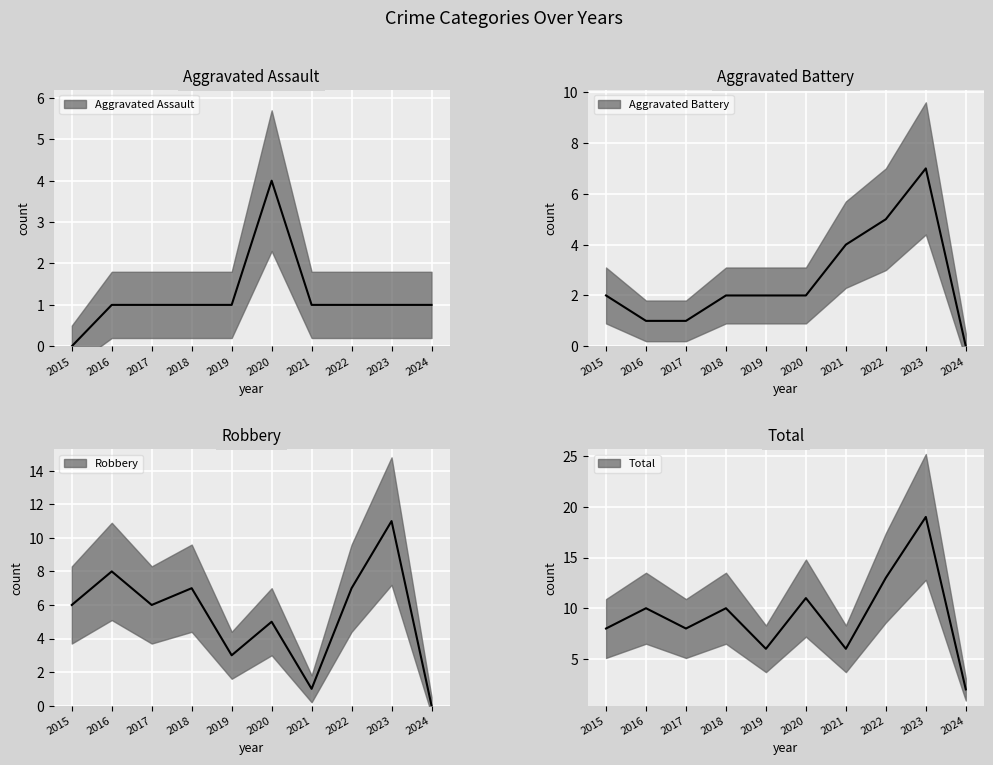

In Aggravated Assault, how many points are higher than both neighbors (excluding endpoints)?

1